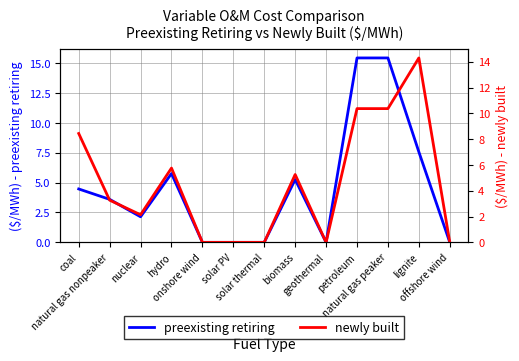

List the series in order of their overall mean, highest first.

newly built, preexisting retiring